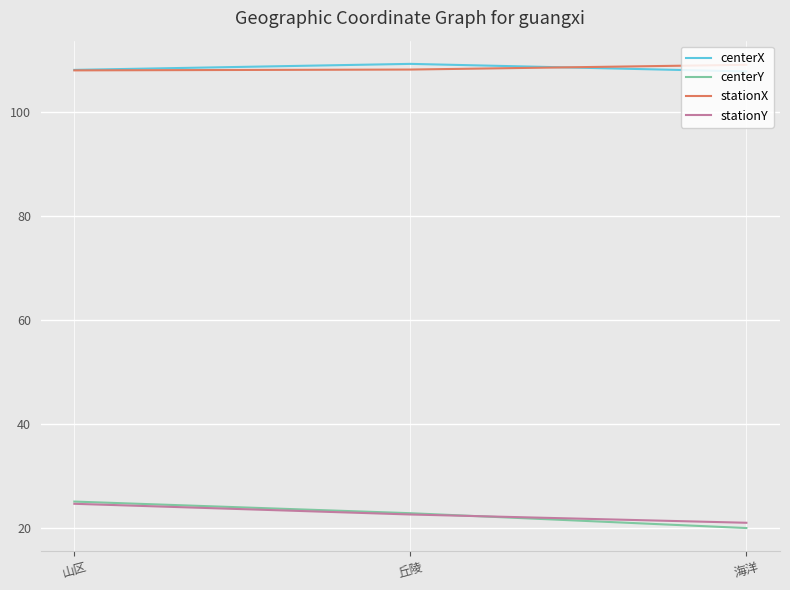

What position from the right is 丘陵?

2